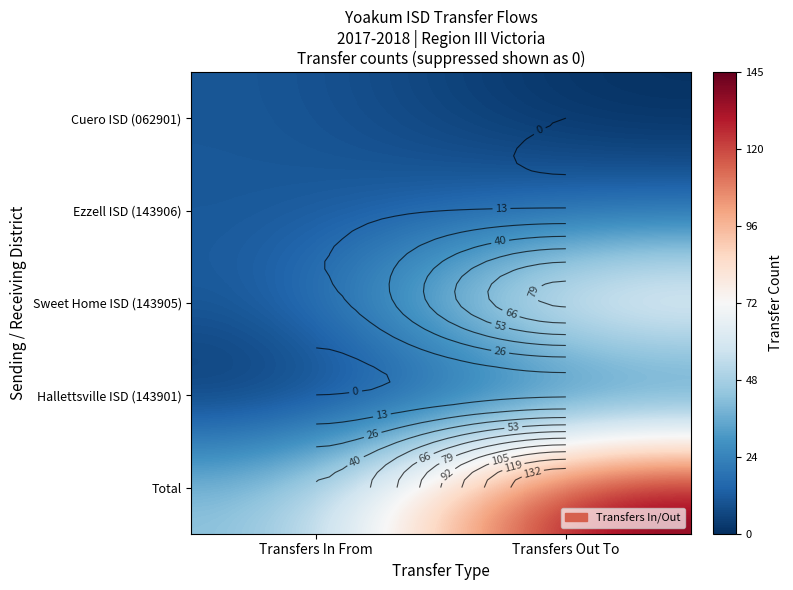

Which series has the largest range (max minus min)?

Total